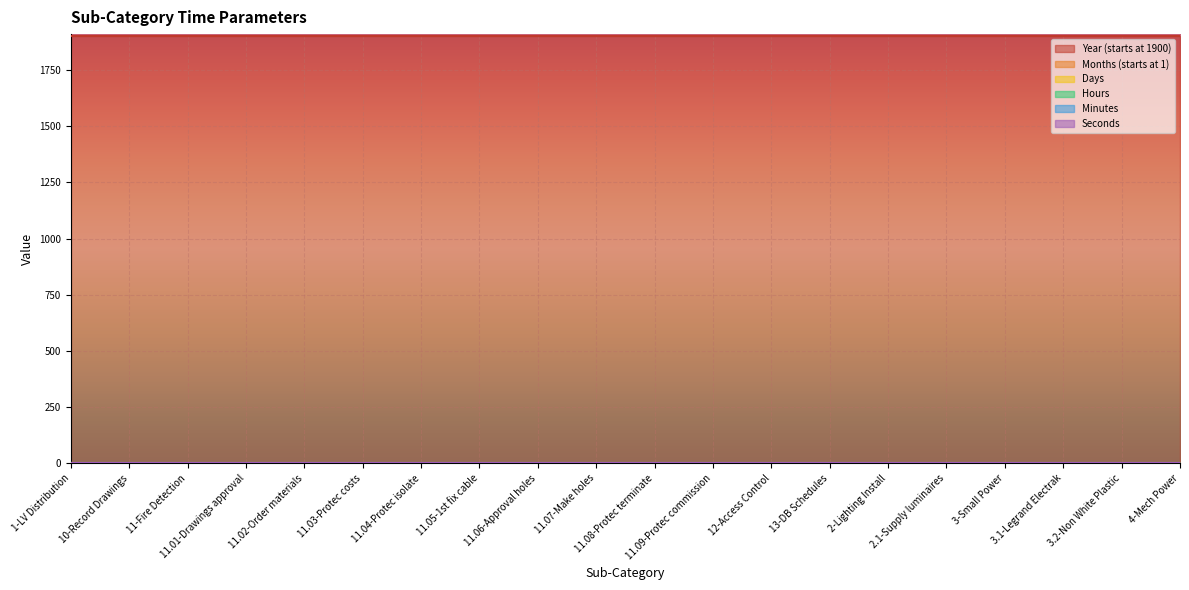

Reading left to right, what are all the values shown in this chart?

Year (starts at 1900): 1-LV Distribution=1900	10-Record Drawings=1900	11-Fire Detection=1900	11.01-Drawings approval=1900	11.02-Order materials=1900	11.03-Protec costs=1900	11.04-Protec isolate=1900	11.05-1st fix cable=1900	11.06-Approval holes=1900	11.07-Make holes=1900	11.08-Protec terminate=1900	11.09-Protec commission=1900	12-Access Control=1900	13-DB Schedules=1900	2-Lighting Install=1900	2.1-Supply luminaires=1900	3-Small Power=1900	3.1-Legrand Electrak=1900	3.2-Non White Plastic=1900	4-Mech Power=1900
Months (starts at 1): 1-LV Distribution=1	10-Record Drawings=1	11-Fire Detection=1	11.01-Drawings approval=1	11.02-Order materials=1	11.03-Protec costs=1	11.04-Protec isolate=1	11.05-1st fix cable=1	11.06-Approval holes=1	11.07-Make holes=1	11.08-Protec terminate=1	11.09-Protec commission=1	12-Access Control=1	13-DB Schedules=1	2-Lighting Install=1	2.1-Supply luminaires=1	3-Small Power=1	3.1-Legrand Electrak=1	3.2-Non White Plastic=1	4-Mech Power=1
Days: 1-LV Distribution=1	10-Record Drawings=1	11-Fire Detection=1	11.01-Drawings approval=1	11.02-Order materials=1	11.03-Protec costs=1	11.04-Protec isolate=1	11.05-1st fix cable=1	11.06-Approval holes=1	11.07-Make holes=1	11.08-Protec terminate=1	11.09-Protec commission=1	12-Access Control=1	13-DB Schedules=1	2-Lighting Install=1	2.1-Supply luminaires=1	3-Small Power=1	3.1-Legrand Electrak=1	3.2-Non White Plastic=1	4-Mech Power=1
Hours: 1-LV Distribution=0	10-Record Drawings=0	11-Fire Detection=0	11.01-Drawings approval=0	11.02-Order materials=0	11.03-Protec costs=0	11.04-Protec isolate=0	11.05-1st fix cable=0	11.06-Approval holes=0	11.07-Make holes=0	11.08-Protec terminate=0	11.09-Protec commission=0	12-Access Control=0	13-DB Schedules=0	2-Lighting Install=0	2.1-Supply luminaires=0	3-Small Power=0	3.1-Legrand Electrak=0	3.2-Non White Plastic=0	4-Mech Power=0
Minutes: 1-LV Distribution=0	10-Record Drawings=0	11-Fire Detection=0	11.01-Drawings approval=0	11.02-Order materials=0	11.03-Protec costs=0	11.04-Protec isolate=0	11.05-1st fix cable=0	11.06-Approval holes=0	11.07-Make holes=0	11.08-Protec terminate=0	11.09-Protec commission=0	12-Access Control=0	13-DB Schedules=0	2-Lighting Install=0	2.1-Supply luminaires=0	3-Small Power=0	3.1-Legrand Electrak=0	3.2-Non White Plastic=0	4-Mech Power=0
Seconds: 1-LV Distribution=0	10-Record Drawings=0	11-Fire Detection=0	11.01-Drawings approval=0	11.02-Order materials=0	11.03-Protec costs=0	11.04-Protec isolate=0	11.05-1st fix cable=0	11.06-Approval holes=0	11.07-Make holes=0	11.08-Protec terminate=0	11.09-Protec commission=0	12-Access Control=0	13-DB Schedules=0	2-Lighting Install=0	2.1-Supply luminaires=0	3-Small Power=0	3.1-Legrand Electrak=0	3.2-Non White Plastic=0	4-Mech Power=0